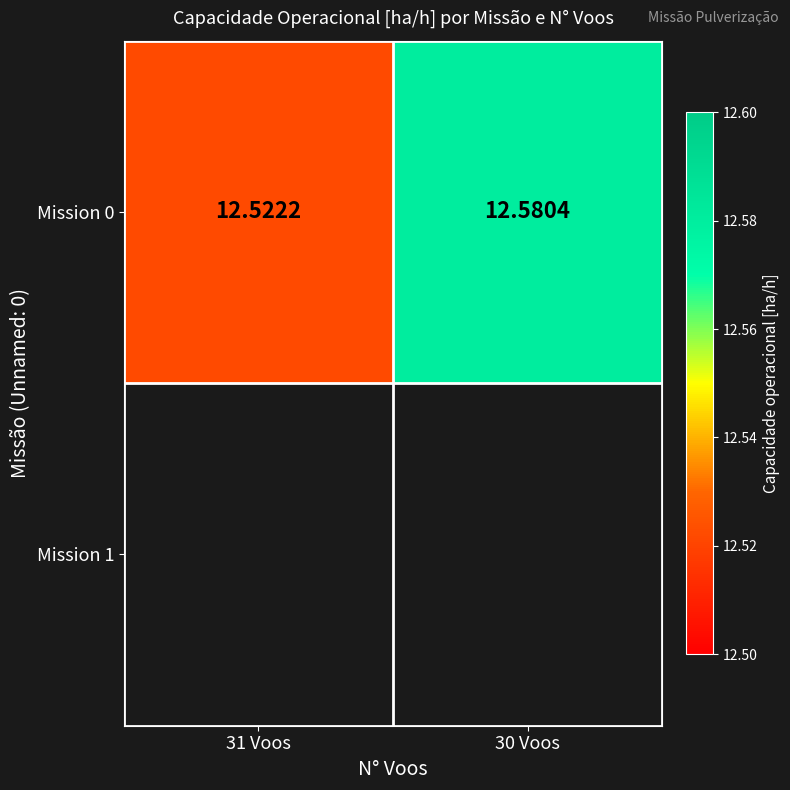

Approximately how many times larger is the value at 31 Voos compared to 30 Voos?

1.0